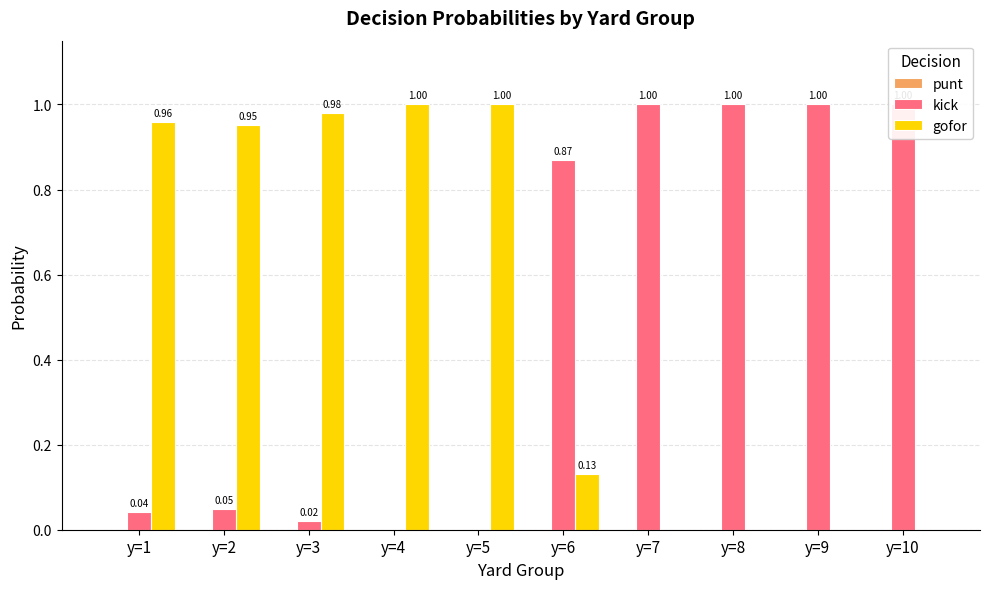

What is the difference between the highest and lowest values at y=3?

1.0